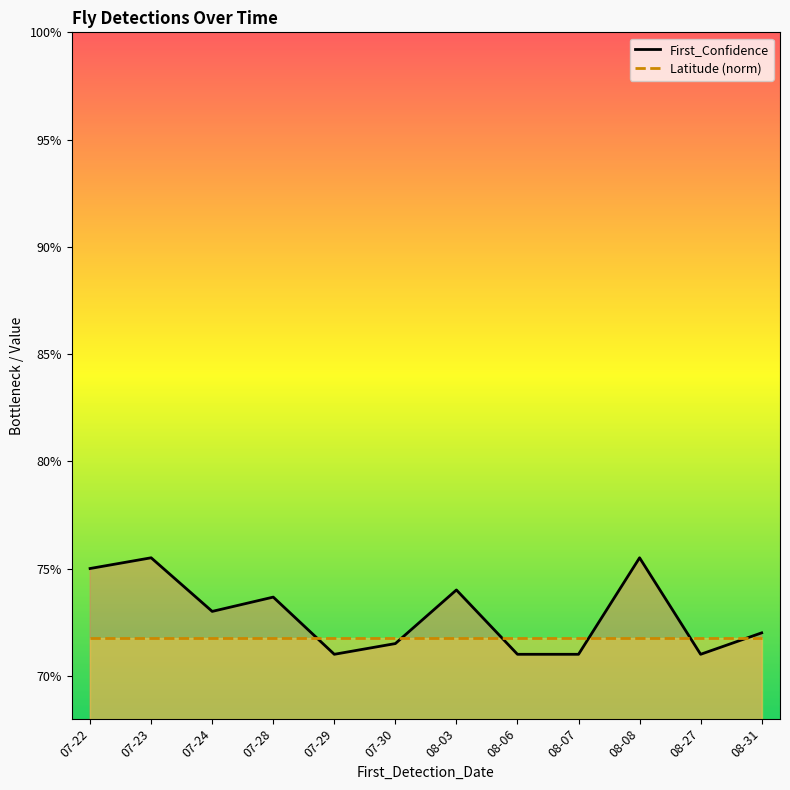

True or false: Latitude (norm) has a value of 0.7 at 07-23.

True